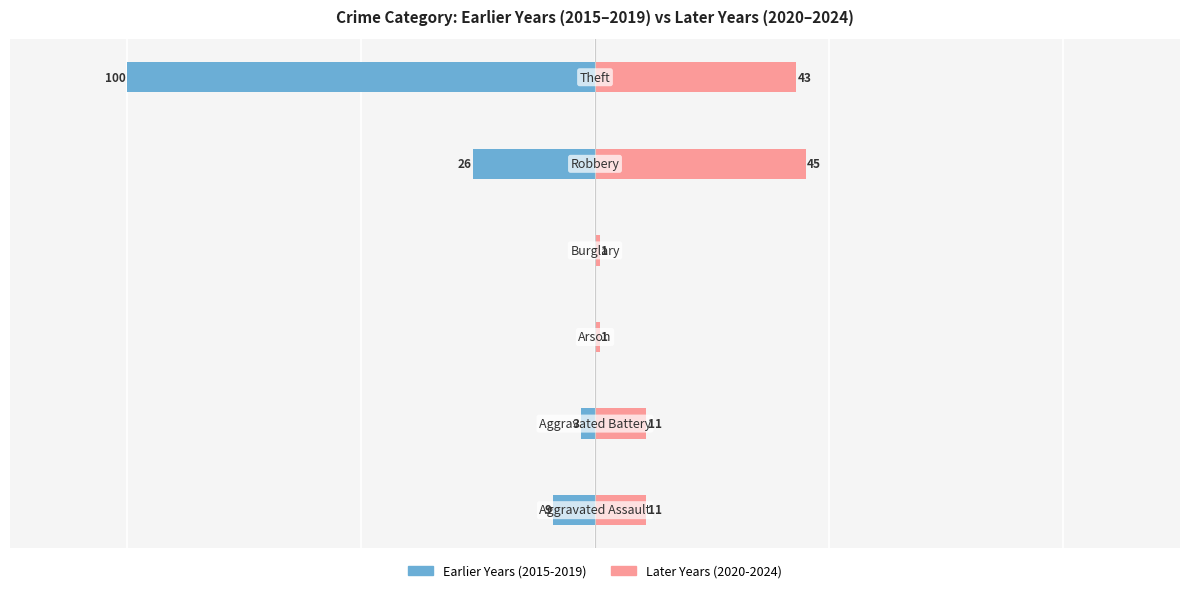

What are all the series names shown in the legend?

Earlier Years (2015-2019), Later Years (2020-2024)